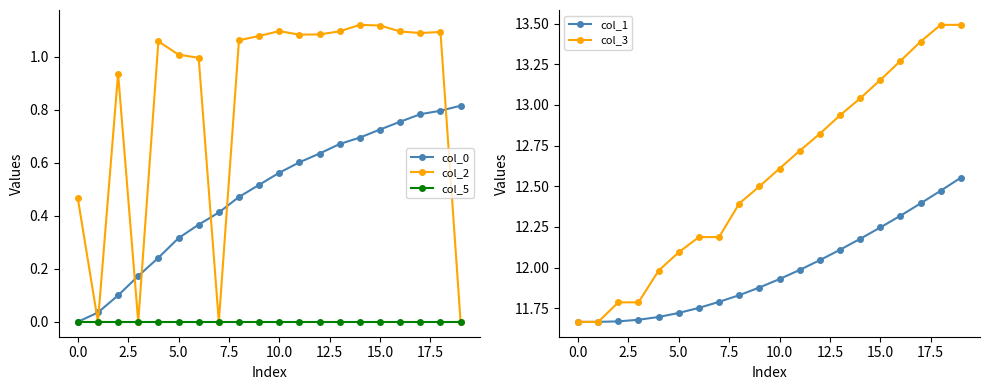

True or false: col_2 has a value of 1.1 at 10.0.

True